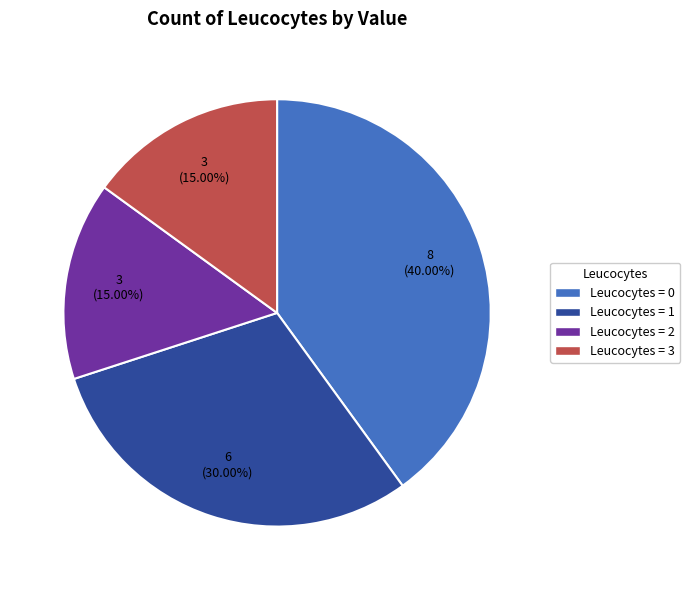

Is there a majority slice in this chart?

No